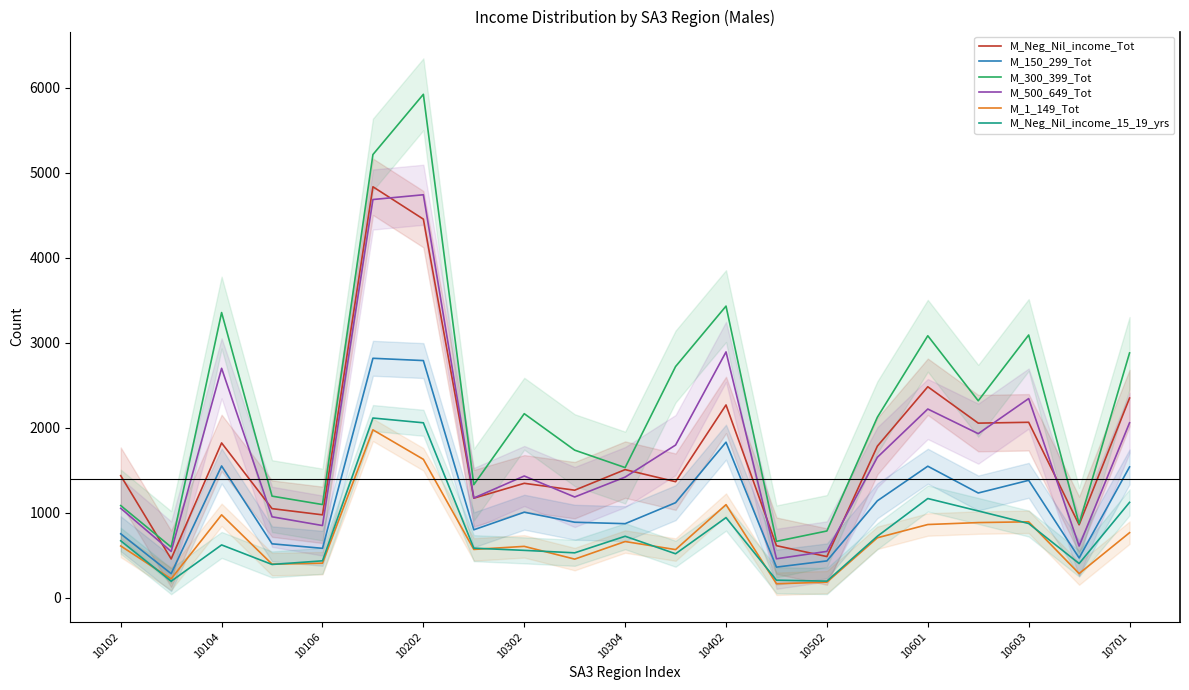

What is the maximum value for M_150_299_Tot?

2819